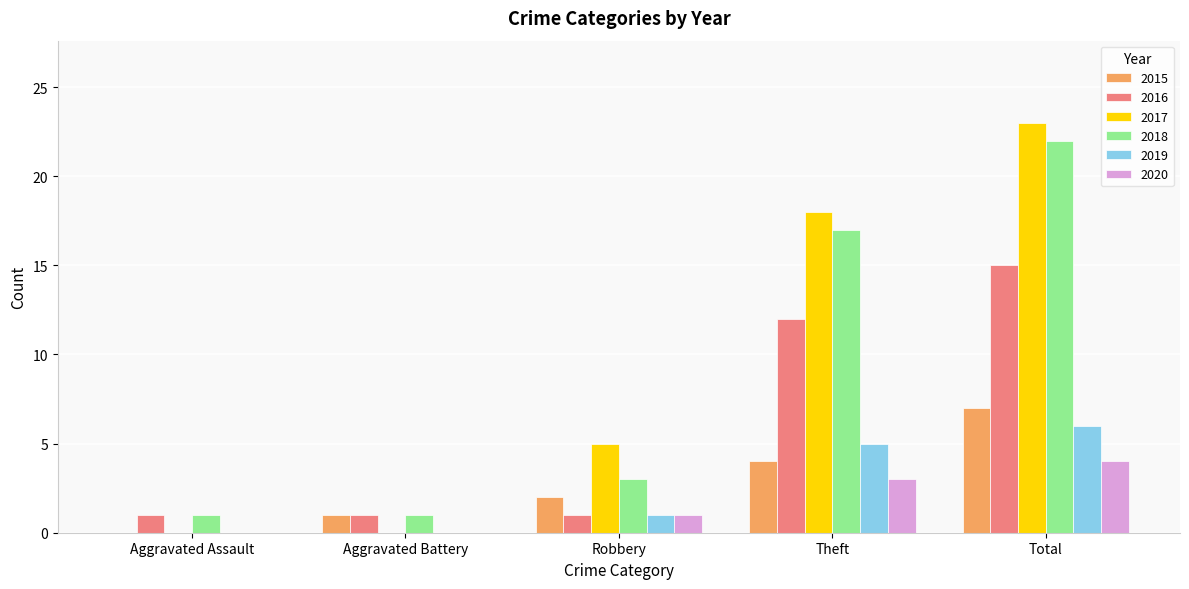

What is the sum of the 2018 values at Aggravated Assault and Total?

23